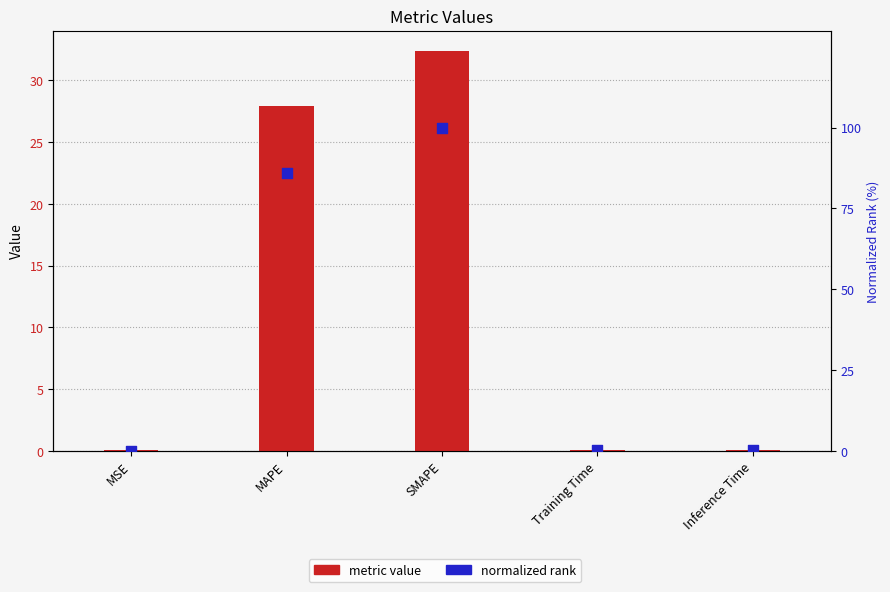

At which category is the sum across all series the highest?

SMAPE